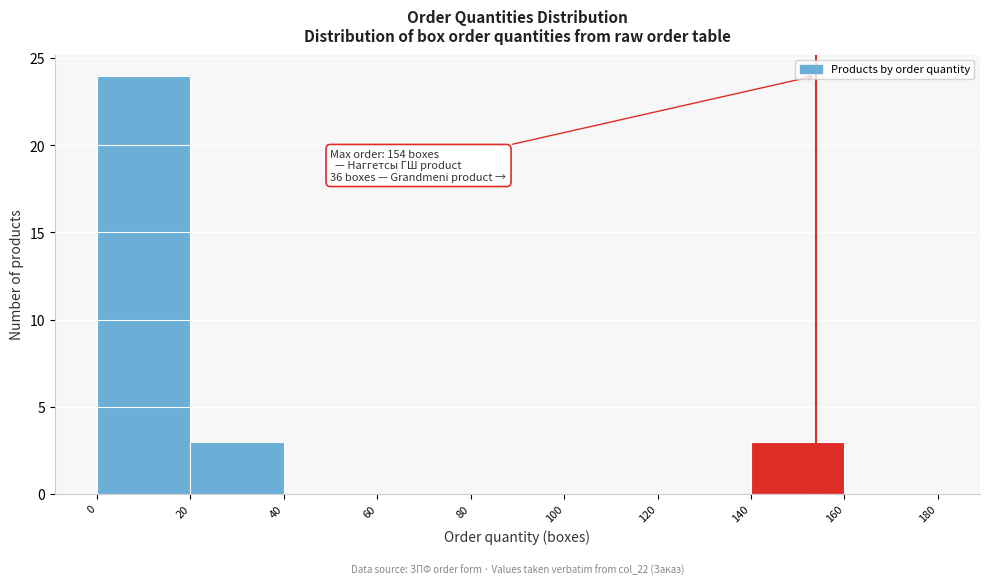

Over which range of the x-axis is the bar tallest?

0 to 20